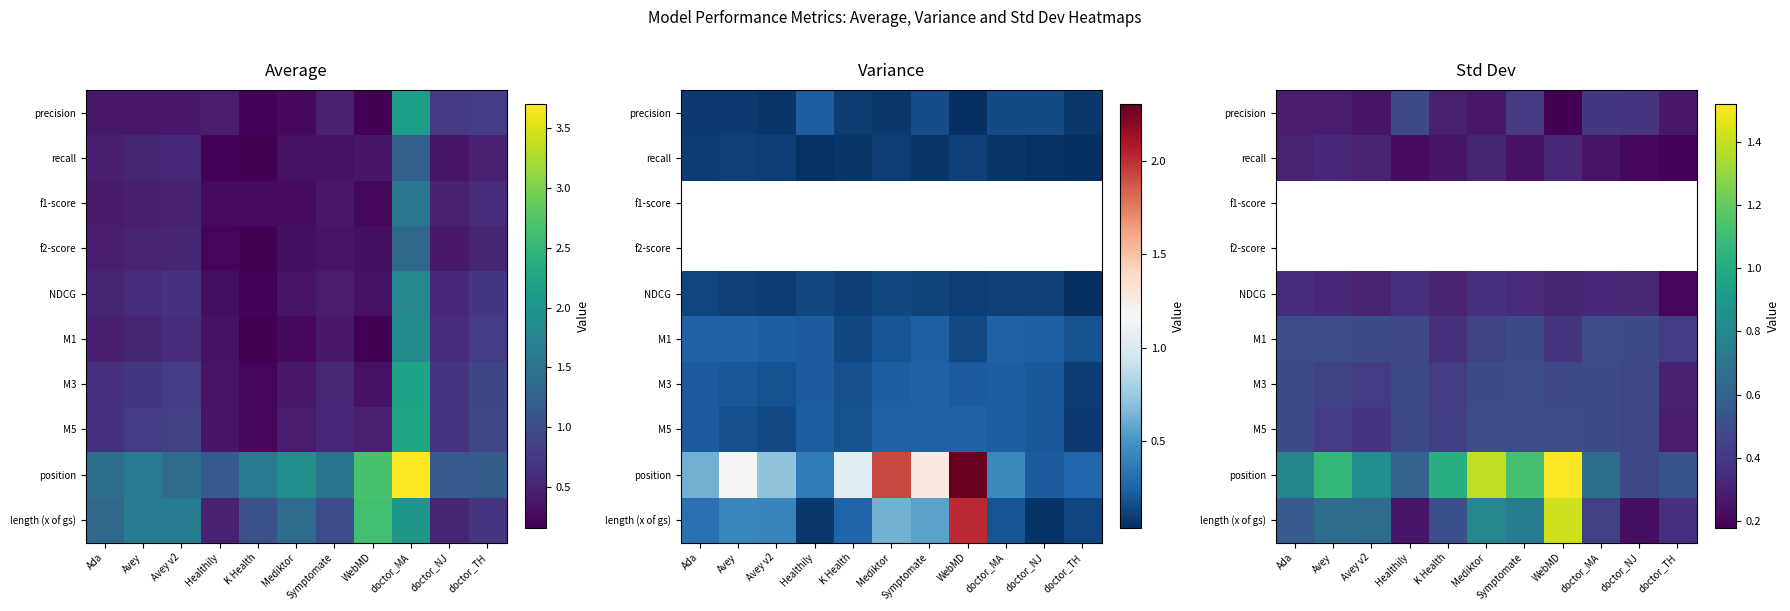

What is the difference between the highest and lowest values at WebMD?

1.3